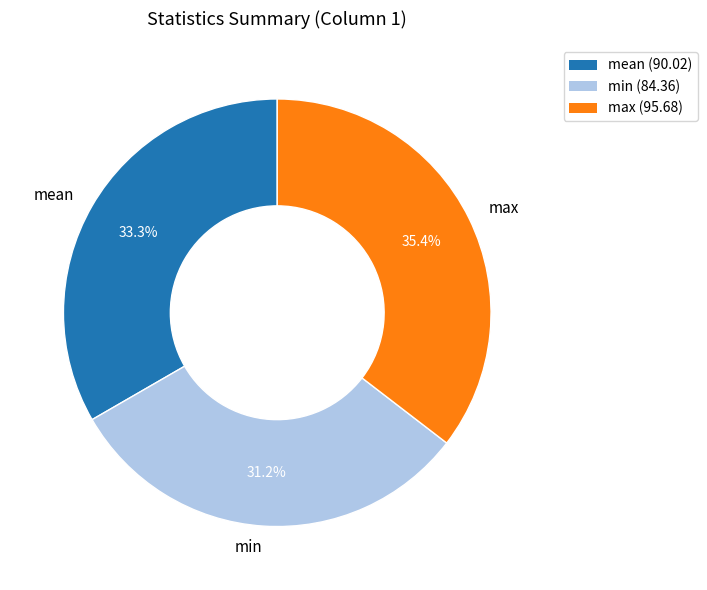

To the nearest percent, what is the average slice percentage?

33%